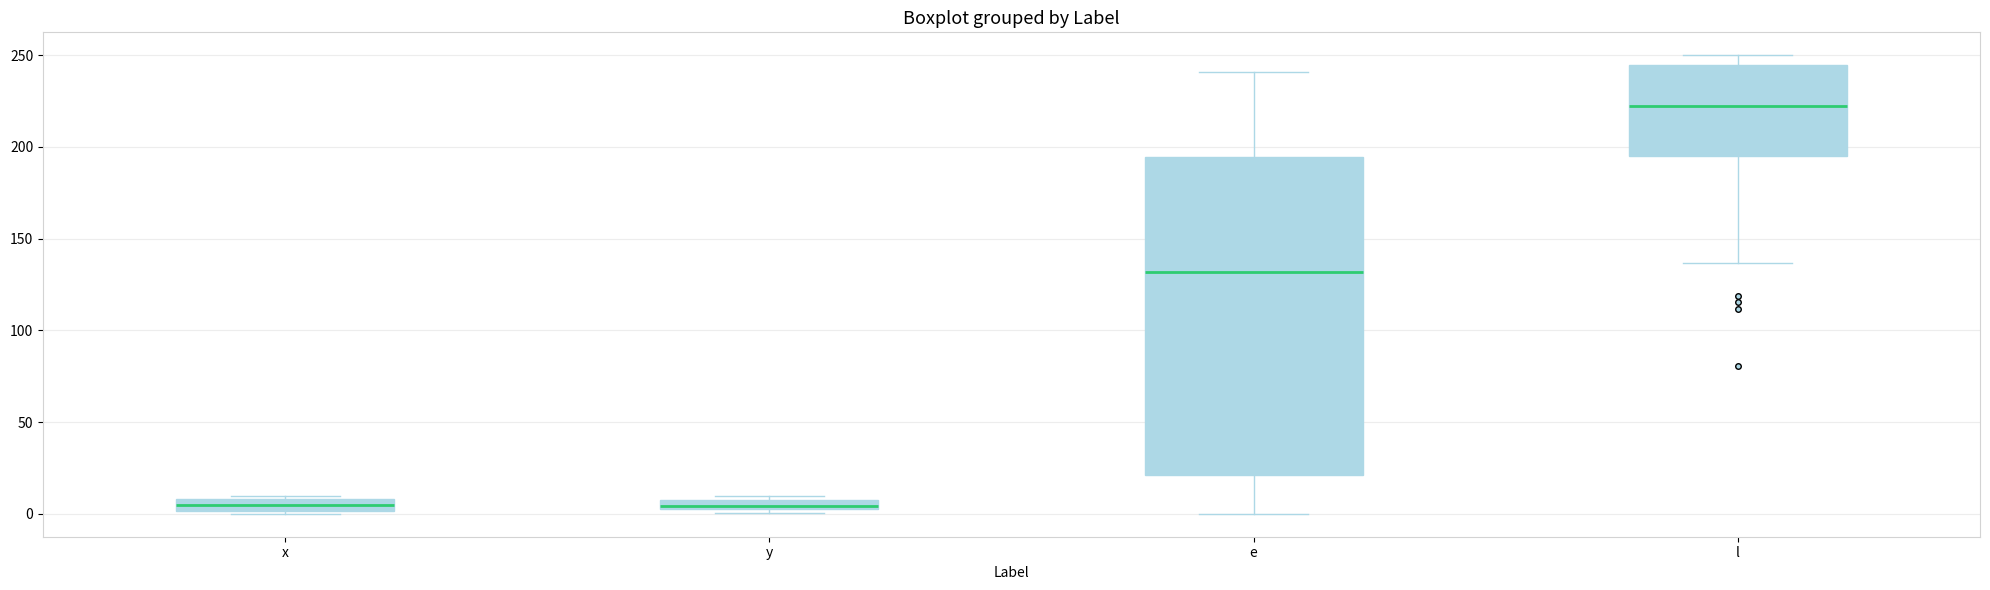

Where does the lower whisker of the box for e end on the y-axis? The values are not printed on the chart, so give them approximately, as read against the axis.

0